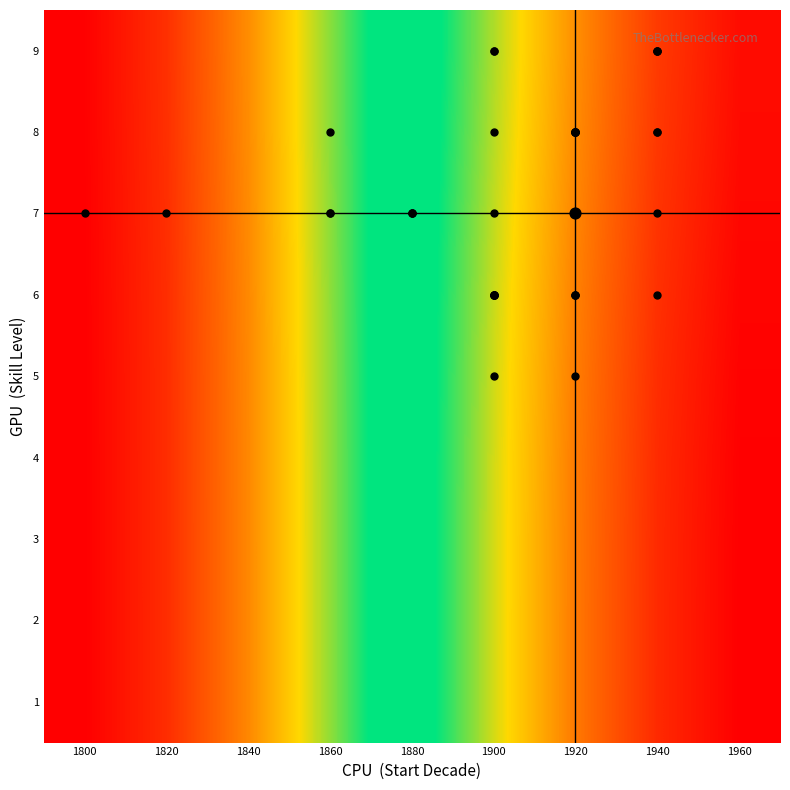

Reading left to right, what are all the values shown in this chart?

1: 1800=1827.7	1820=1835.5	1840=1850.4	1860=1870.2	1880=1891.7	1900=1912.0	1920=1929.6	1940=1942.7	1960=1949.9
2: 1800=1827.7	1820=1835.5	1840=1850.4	1860=1870.2	1880=1891.7	1900=1912.0	1920=1929.5	1940=1942.7	1960=1949.9
3: 1800=1827.7	1820=1835.5	1840=1850.4	1860=1870.2	1880=1891.7	1900=1912.0	1920=1929.5	1940=1942.7	1960=1949.9
4: 1800=1827.7	1820=1835.5	1840=1850.4	1860=1870.2	1880=1891.6	1900=1911.9	1920=1929.3	1940=1942.5	1960=1949.8
5: 1800=1827.7	1820=1835.5	1840=1850.4	1860=1870.3	1880=1891.6	1900=1911.7	1920=1929.0	1940=1942.2	1960=1949.5
6: 1800=1827.8	1820=1835.6	1840=1850.6	1860=1870.4	1880=1891.5	1900=1911.3	1920=1928.4	1940=1941.6	1960=1949.1
7: 1800=1827.8	1820=1835.7	1840=1850.8	1860=1870.5	1880=1891.3	1900=1910.7	1920=1927.6	1940=1941.0	1960=1948.6
8: 1800=1827.9	1820=1835.9	1840=1851.1	1860=1870.7	1880=1891.0	1900=1910.0	1920=1926.8	1940=1940.3	1960=1948.1
9: 1800=1827.9	1820=1836.0	1840=1851.3	1860=1870.8	1880=1890.8	1900=1909.5	1920=1926.2	1940=1939.9	1960=1947.8